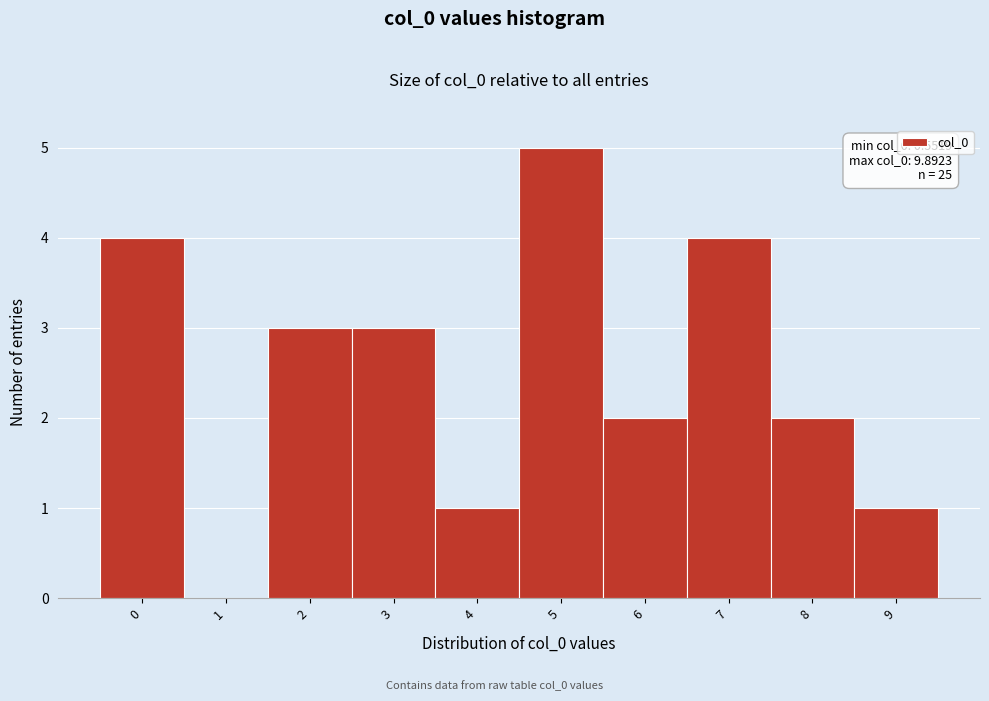

Reading right to left, extract all data points from this chart.

9=1	8=2	7=4	6=2	5=5	4=1	3=3	2=3	1=0	0=4